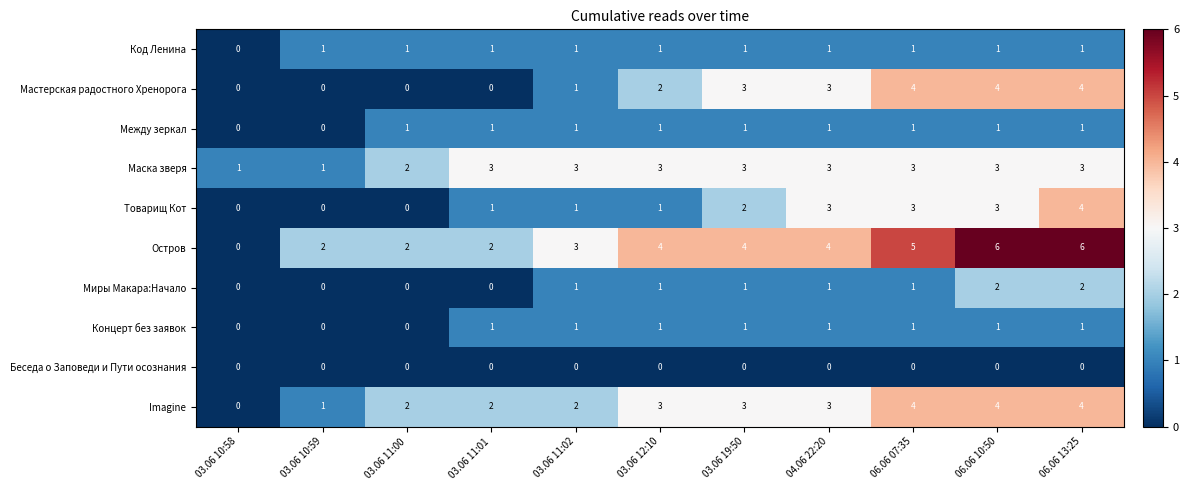

What is the greatest value displayed?

6